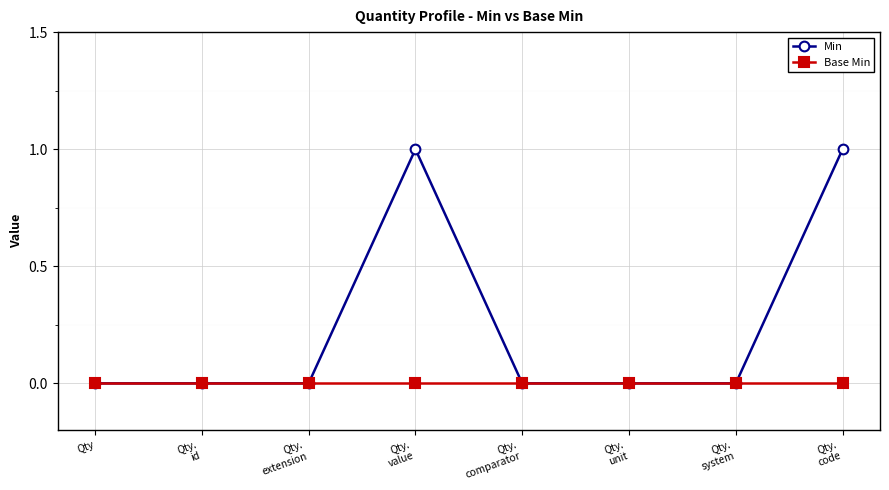

The Min series shows -1 at Qty.
unit. True or false?

False